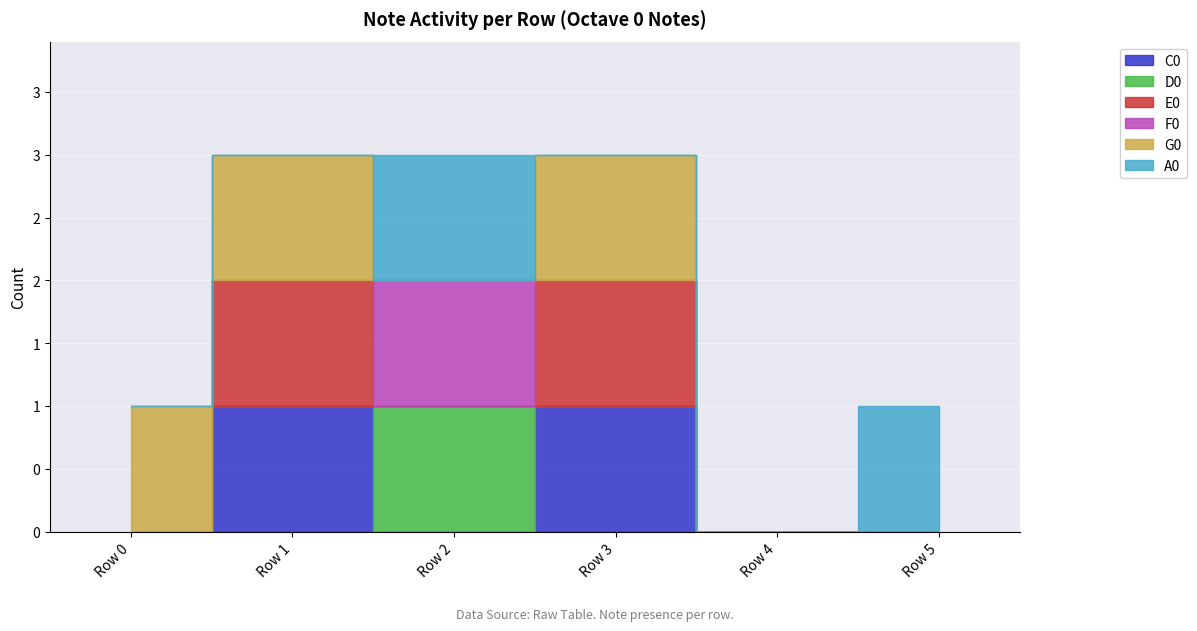

At which category is the sum across all series the highest?

Row 1